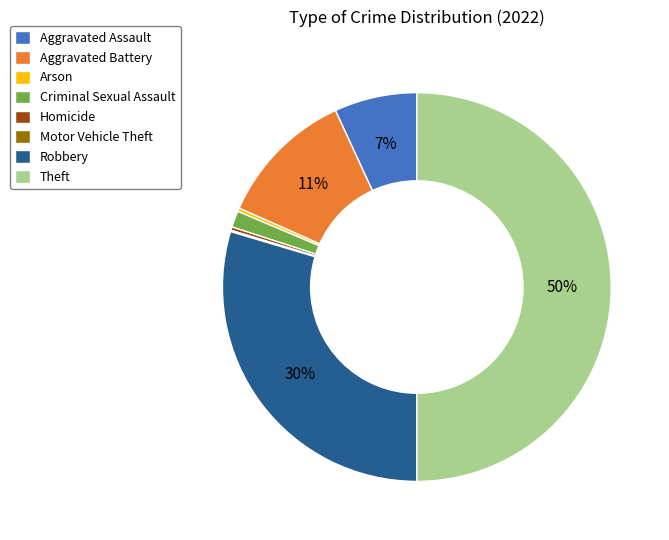

Which slice is the largest?

Theft